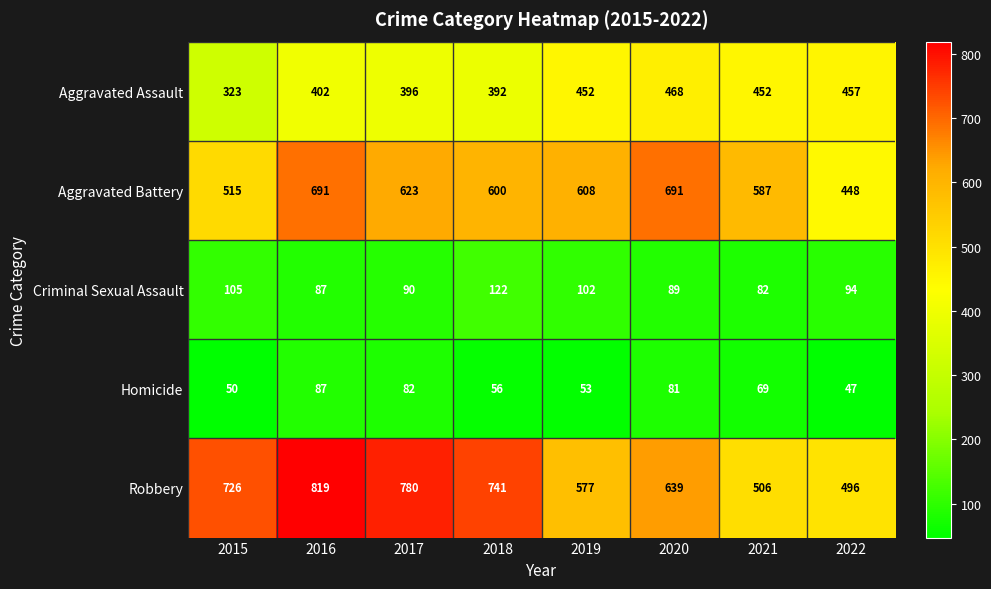

The value of Criminal Sexual Assault at 2021 is 82. True or false?

True